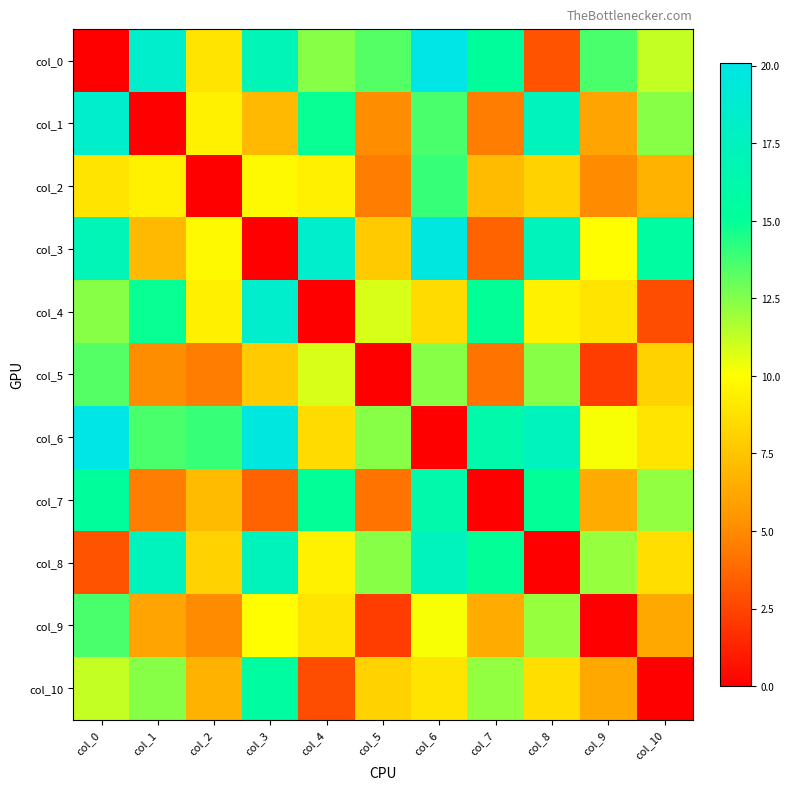

Reading left to right, list all the values displayed in this chart.

col_0: col_0=0.0	col_1=18.4	col_2=8.9	col_3=17.0	col_4=12.4	col_5=13.4	col_6=20.1	col_7=15.3	col_8=3.0	col_9=13.6	col_10=11.2
col_1: col_0=18.4	col_1=0.0	col_2=9.5	col_3=7.0	col_4=14.9	col_5=5.1	col_6=13.6	col_7=4.5	col_8=17.5	col_9=6.1	col_10=12.4
col_2: col_0=8.9	col_1=9.5	col_2=0.0	col_3=9.8	col_4=9.4	col_5=4.5	col_6=14.0	col_7=7.1	col_8=8.1	col_9=5.0	col_10=6.7
col_3: col_0=17.0	col_1=7.0	col_2=9.8	col_3=0.0	col_4=18.4	col_5=7.8	col_6=19.7	col_7=3.6	col_8=17.3	col_9=10.0	col_10=15.6
col_4: col_0=12.4	col_1=14.9	col_2=9.4	col_3=18.4	col_4=0.0	col_5=10.8	col_6=8.5	col_7=15.0	col_8=9.5	col_9=8.9	col_10=2.8
col_5: col_0=13.4	col_1=5.1	col_2=4.5	col_3=7.8	col_4=10.8	col_5=0.0	col_6=12.4	col_7=4.2	col_8=12.4	col_9=2.2	col_10=8.1
col_6: col_0=20.1	col_1=13.6	col_2=14.0	col_3=19.7	col_4=8.5	col_5=12.4	col_6=0.0	col_7=16.2	col_8=17.5	col_9=10.2	col_10=8.9
col_7: col_0=15.3	col_1=4.5	col_2=7.1	col_3=3.6	col_4=15.0	col_5=4.2	col_6=16.2	col_7=0.0	col_8=15.0	col_9=6.4	col_10=12.2
col_8: col_0=3.0	col_1=17.5	col_2=8.1	col_3=17.3	col_4=9.5	col_5=12.4	col_6=17.5	col_7=15.0	col_8=0.0	col_9=12.1	col_10=8.6
col_9: col_0=13.6	col_1=6.1	col_2=5.0	col_3=10.0	col_4=8.9	col_5=2.2	col_6=10.2	col_7=6.4	col_8=12.1	col_9=0.0	col_10=6.3
col_10: col_0=11.2	col_1=12.4	col_2=6.7	col_3=15.6	col_4=2.8	col_5=8.1	col_6=8.9	col_7=12.2	col_8=8.6	col_9=6.3	col_10=0.0